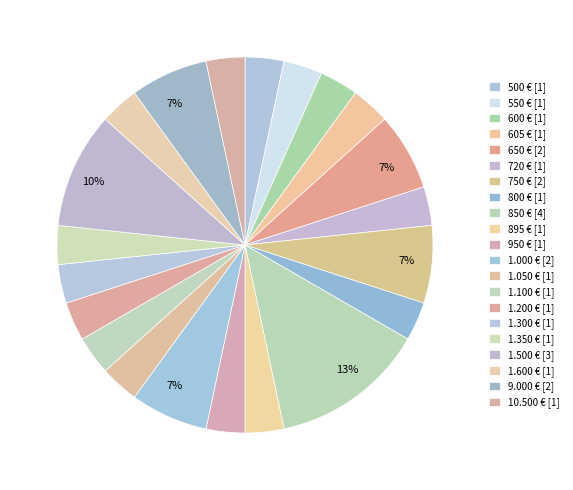

To the nearest percent, what is the difference between the 650 € and 1.300 € slice percentages?

3%